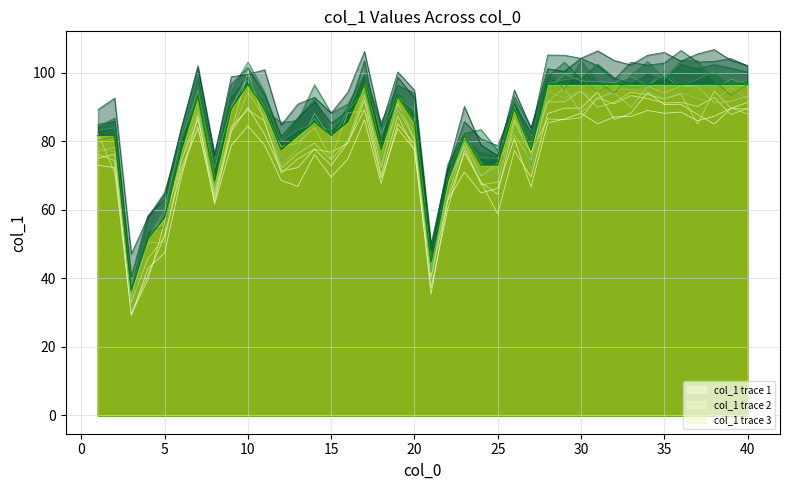

List the labels in order of value, smallest first.

3, 21, 4, 5, 8, 22, 24, 25, 6, 12, 18, 27, 1, 2, 13, 15, 23, 14, 16, 20, 9, 11, 26, 7, 19, 10, 17, 28, 29, 30, 31, 32, 33, 34, 35, 36, 37, 38, 39, 40